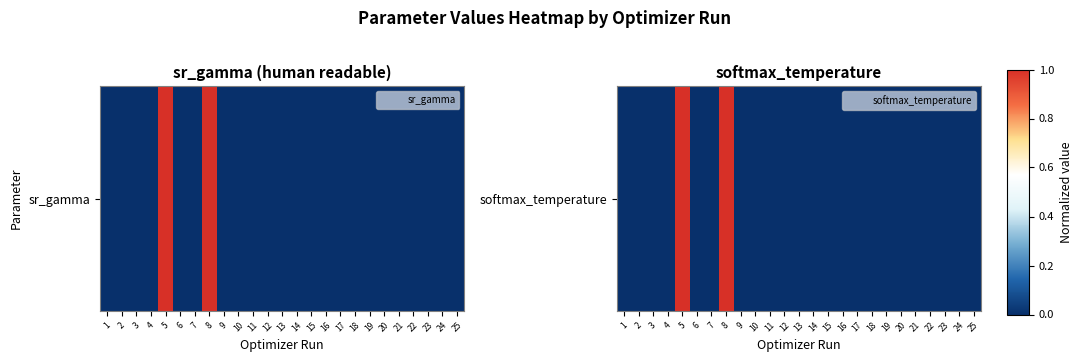

What is the sum of all values?

2.0